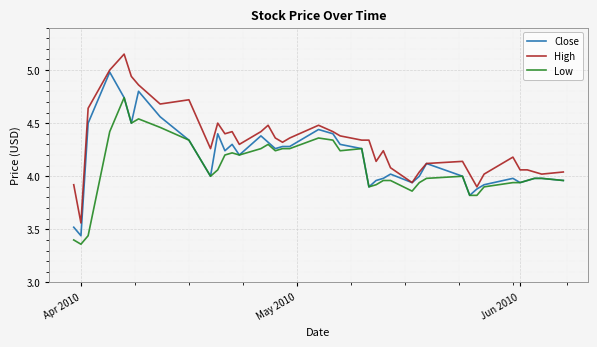

At how many categories does at least one series exceed 4?

36